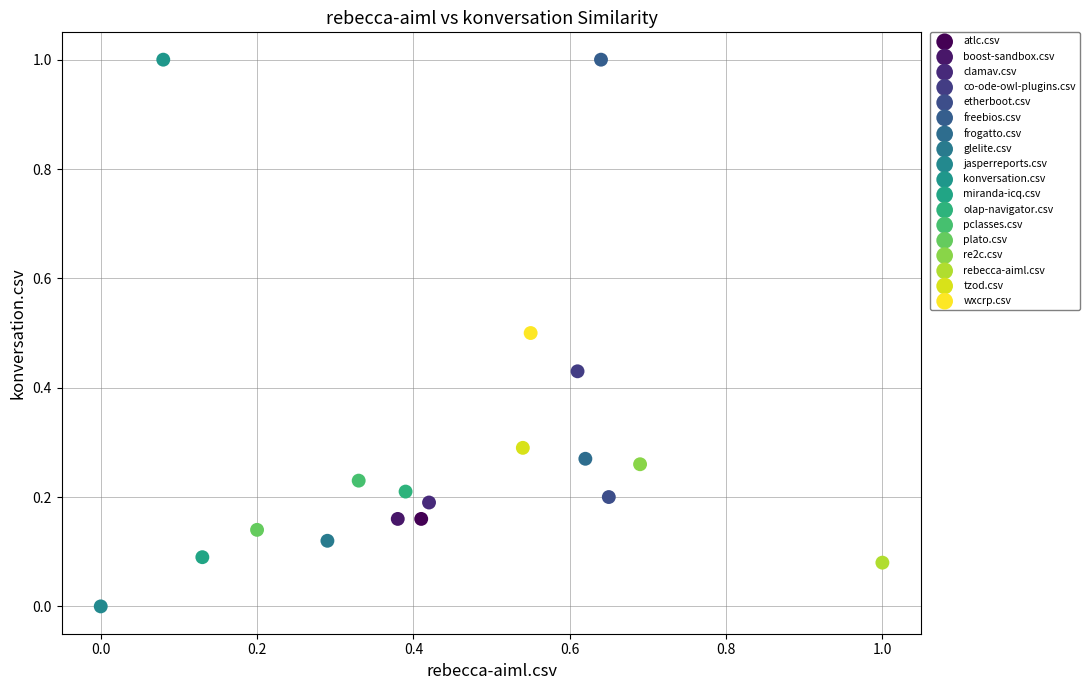

Which series reaches the minimum Y coordinate?

jasperreports.csv